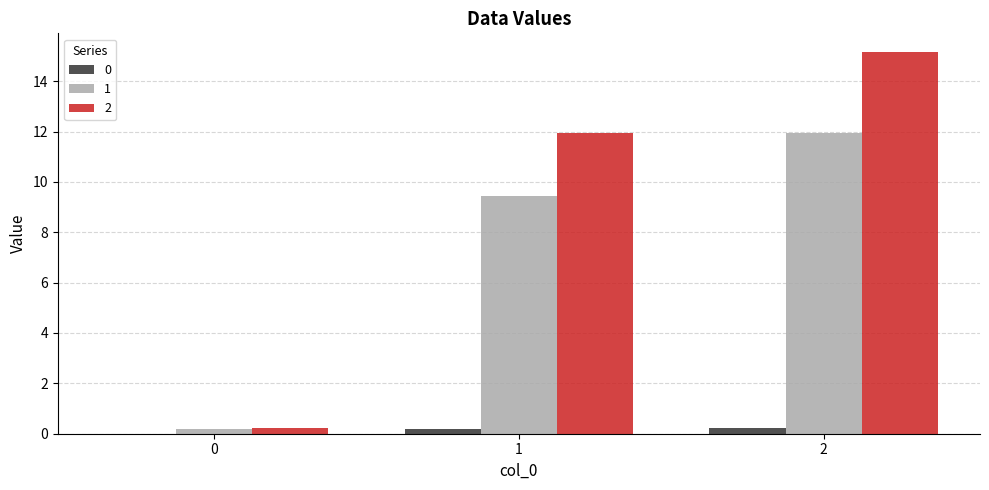

True or false: 0 has a value of 0.0 at 0.

True